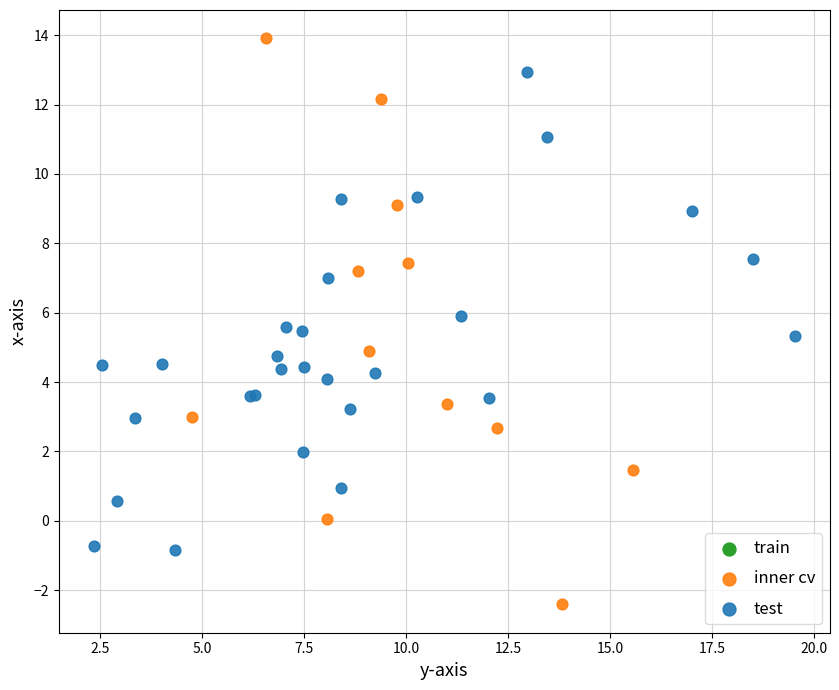

Which series reaches the maximum Y coordinate?

inner cv